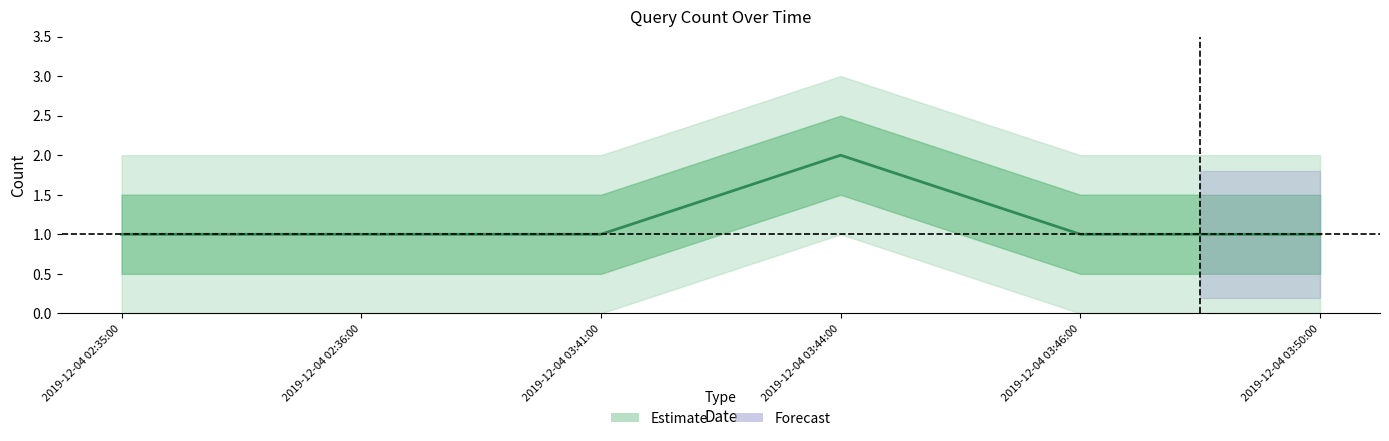

What is the value of the 1st point from the left?

1